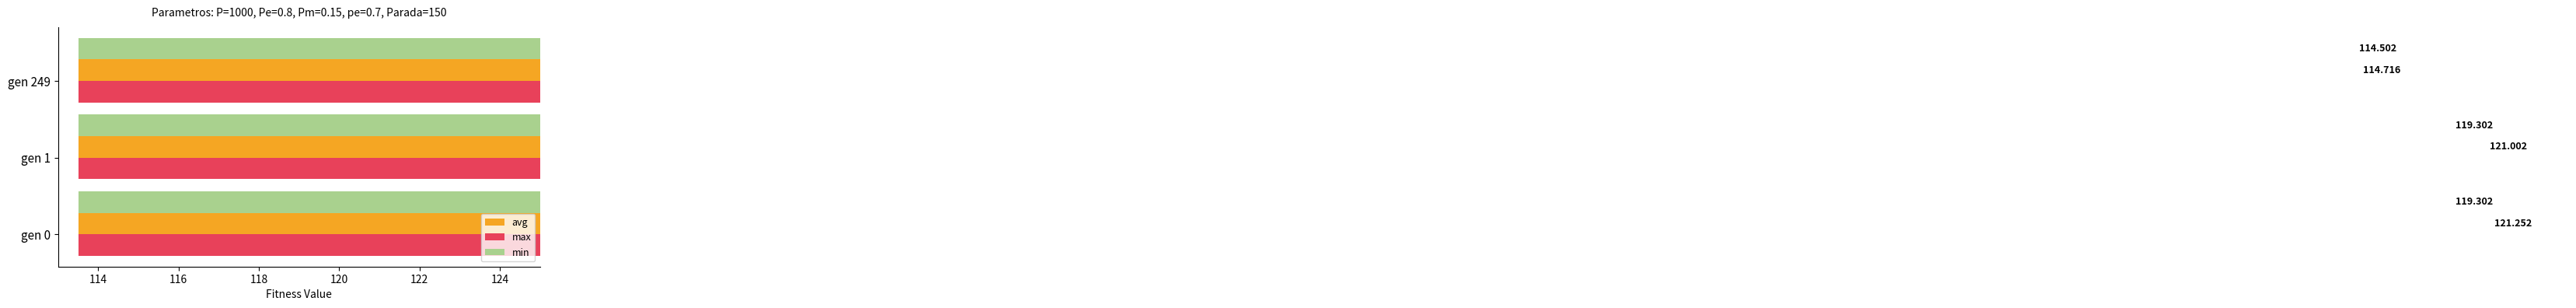

Is it true that avg equals 54.8 at gen 1?

False